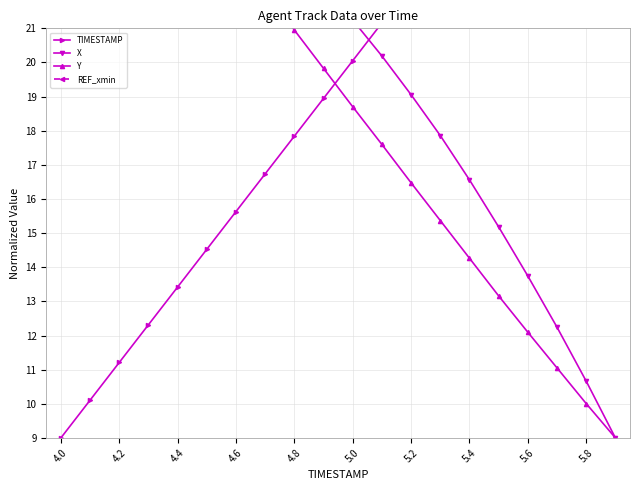

Is it true that Y equals 5.1 at 15?

False